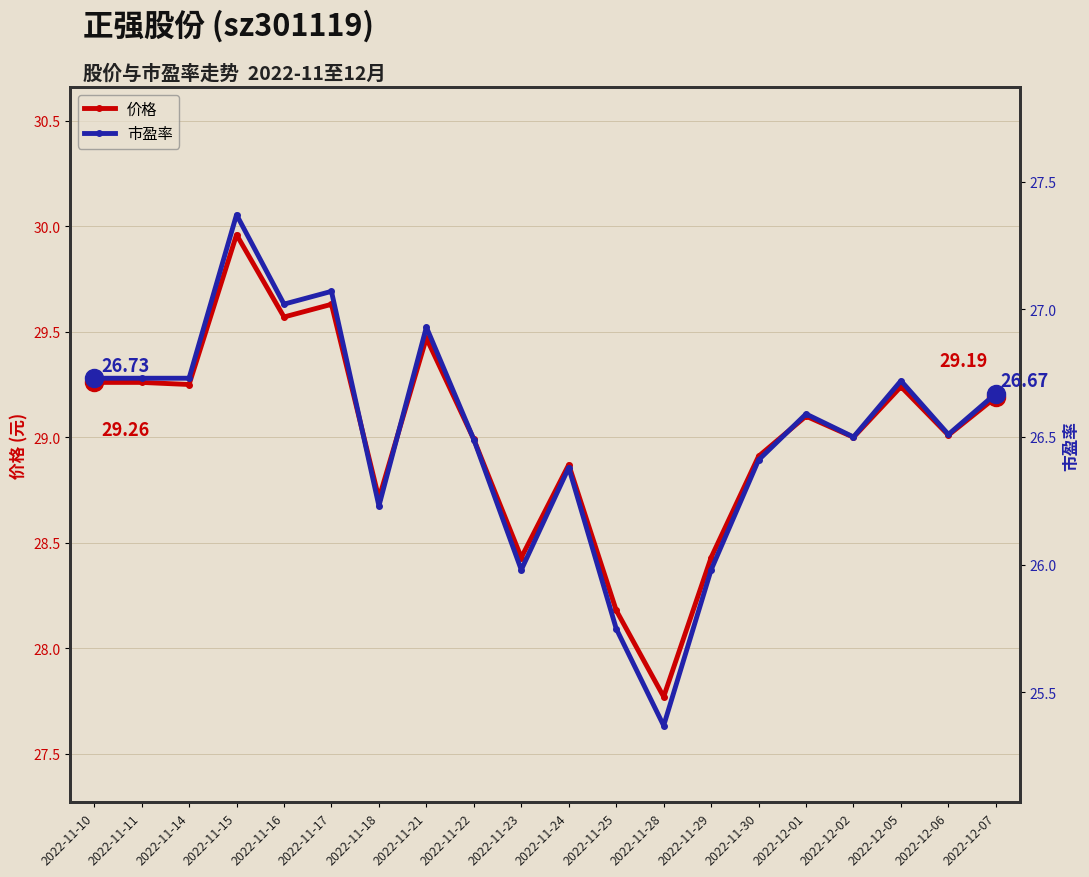

Reading right to left, list all the values displayed in this chart.

价格: 2022-12-07=29.2	2022-12-06=29.0	2022-12-05=29.2	2022-12-02=29.0	2022-12-01=29.1	2022-11-30=28.9	2022-11-29=28.4	2022-11-28=27.8	2022-11-25=28.2	2022-11-24=28.9	2022-11-23=28.4	2022-11-22=29.0	2022-11-21=29.5	2022-11-18=28.7	2022-11-17=29.6	2022-11-16=29.6	2022-11-15=30.0	2022-11-14=29.2	2022-11-11=29.3	2022-11-10=29.3
市盈率: 2022-12-07=26.7	2022-12-06=26.5	2022-12-05=26.7	2022-12-02=26.5	2022-12-01=26.6	2022-11-30=26.4	2022-11-29=26.0	2022-11-28=25.4	2022-11-25=25.8	2022-11-24=26.4	2022-11-23=26.0	2022-11-22=26.5	2022-11-21=26.9	2022-11-18=26.2	2022-11-17=27.1	2022-11-16=27.0	2022-11-15=27.4	2022-11-14=26.7	2022-11-11=26.7	2022-11-10=26.7